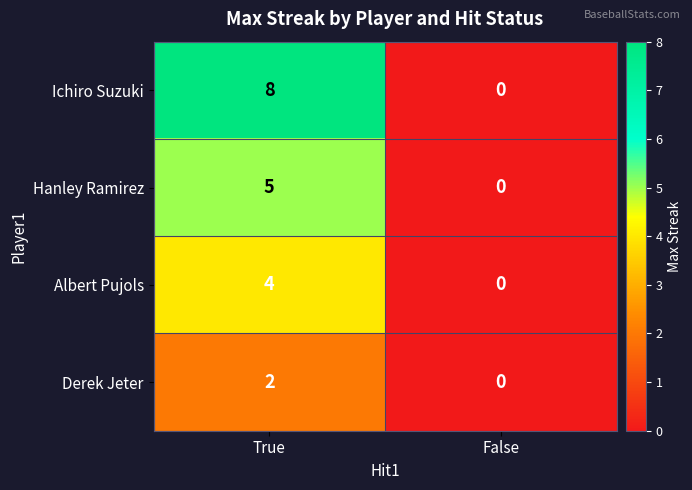

How many data points does each series have?

2